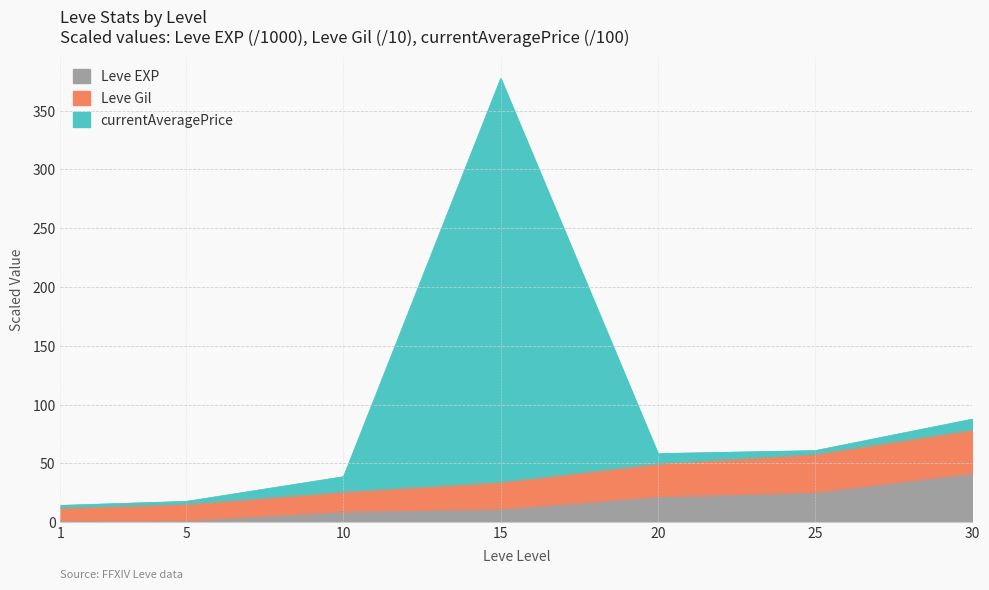

What is the lowest value of the Leve EXP series?

0.8